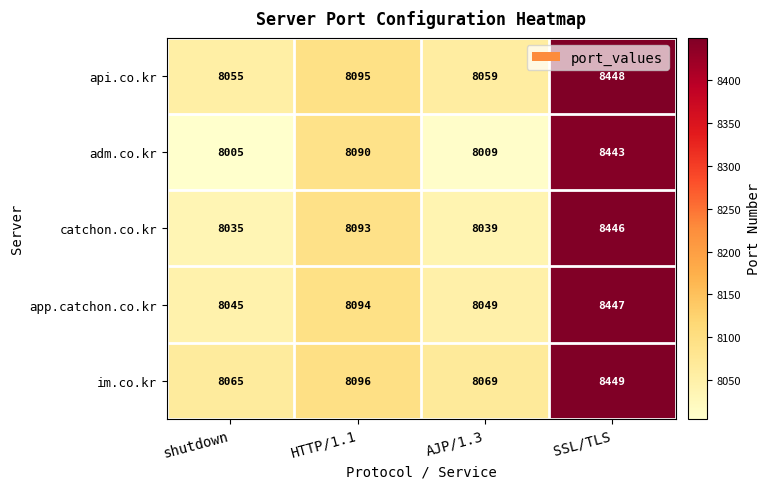

Reading left to right, extract all data points from this chart.

api.co.kr: 8055	8095	8059	8448
adm.co.kr: 8005	8090	8009	8443
catchon.co.kr: 8035	8093	8039	8446
app.catchon.co.kr: 8045	8094	8049	8447
im.co.kr: 8065	8096	8069	8449